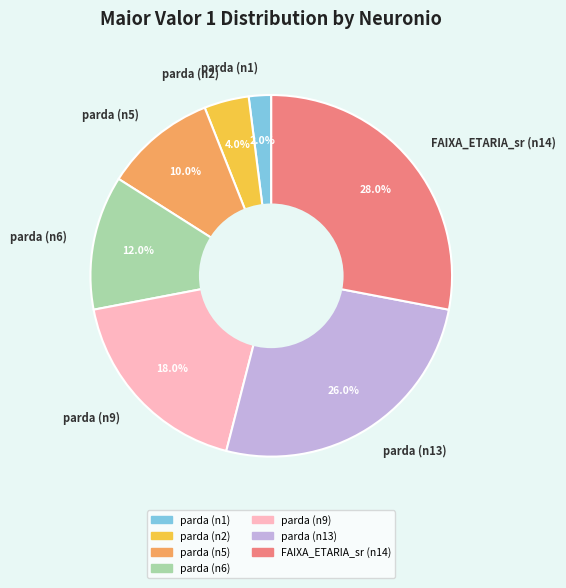

What is the total percentage of FAIXA_ETARIA_sr (n14) and parda (n6)?

40.0%